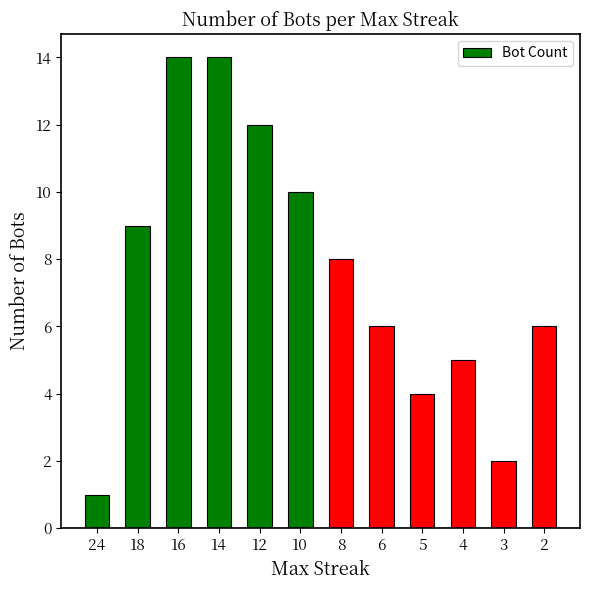

What is the change in value from 24 to 3?

+1